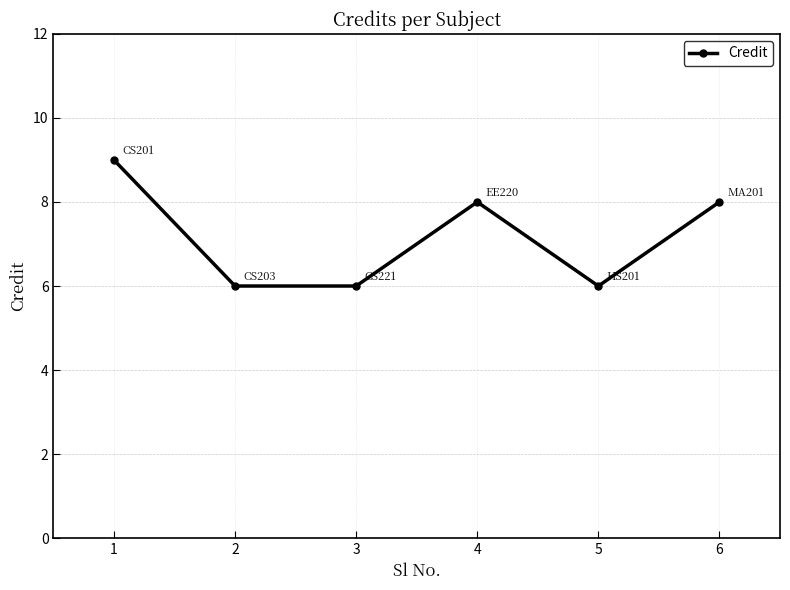

Reading left to right, transcribe all the data shown in this chart.

9	6	6	8	6	8